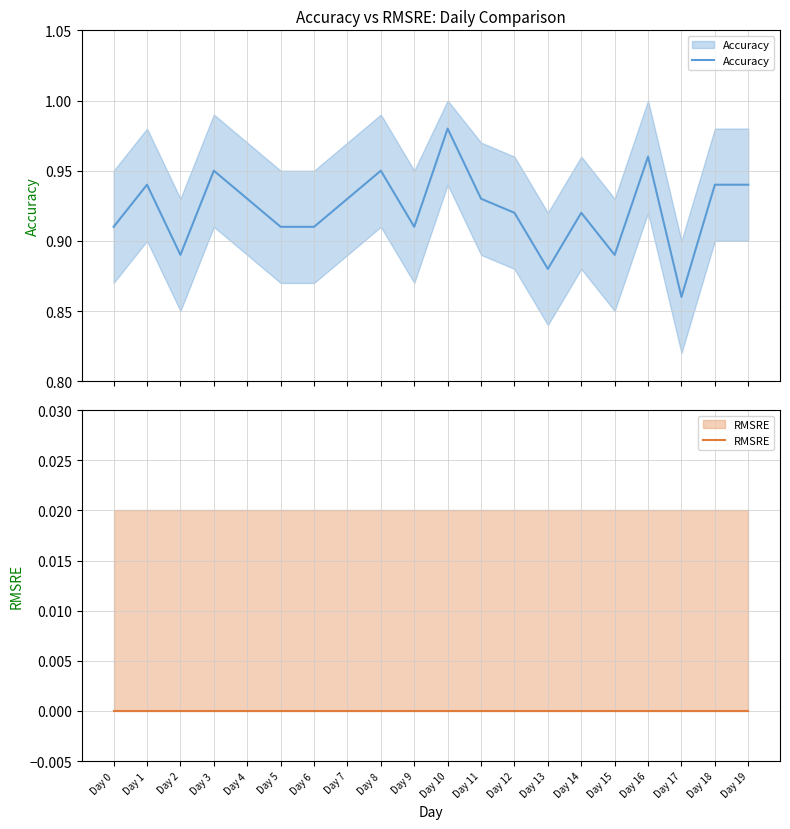

Which has a higher value, Day 8 or Day 6?

Day 8